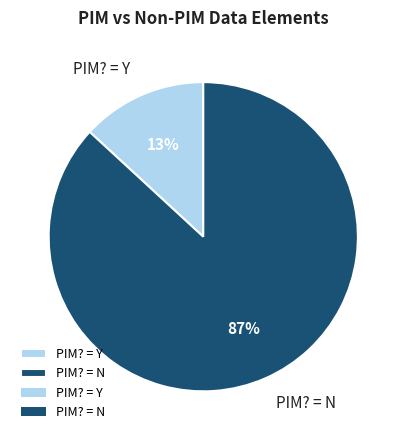

To the nearest percent, what is the difference between the PIM? = Y and PIM? = N slice percentages?

74%